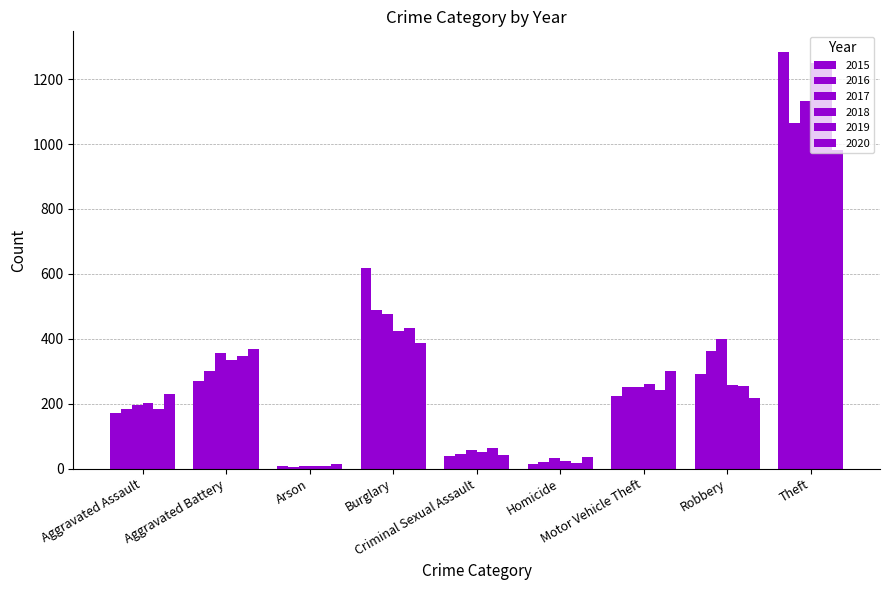

At Motor Vehicle Theft, list the series in order from smallest to largest.

2015, 2019, 2016, 2017, 2018, 2020